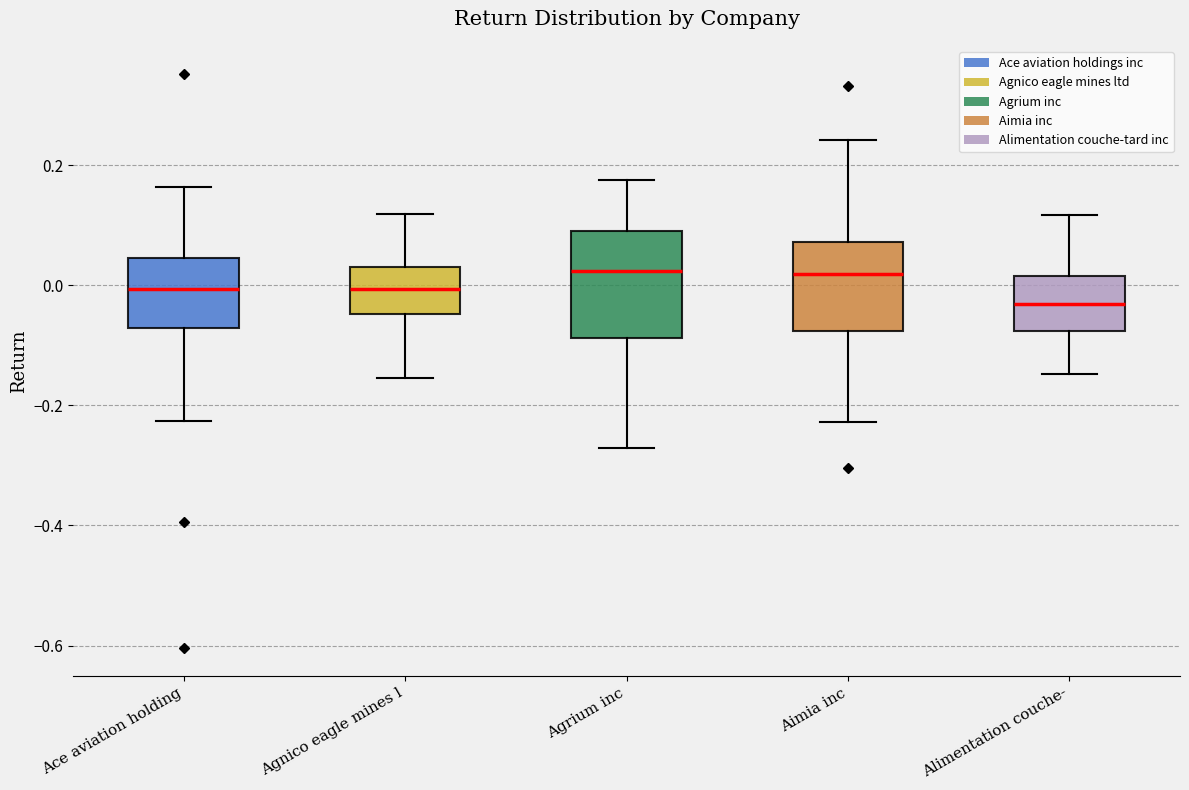

Where is the upper edge of the box for Ace aviation holding on the y-axis? The values are not printed on the chart, so give them approximately, as read against the axis.

0.04